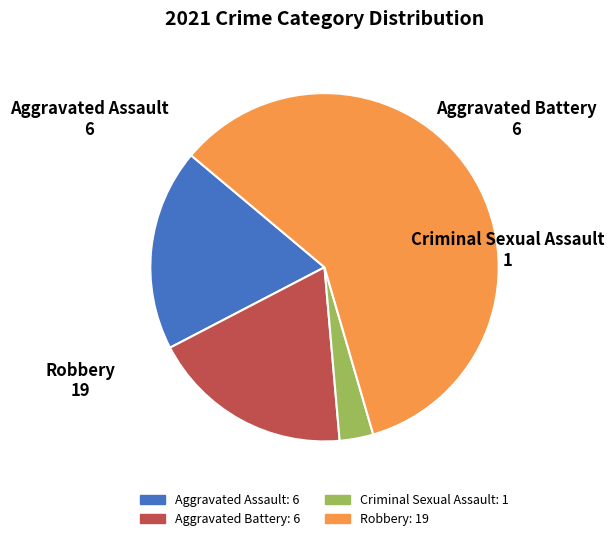

How many slices are in this pie chart?

4